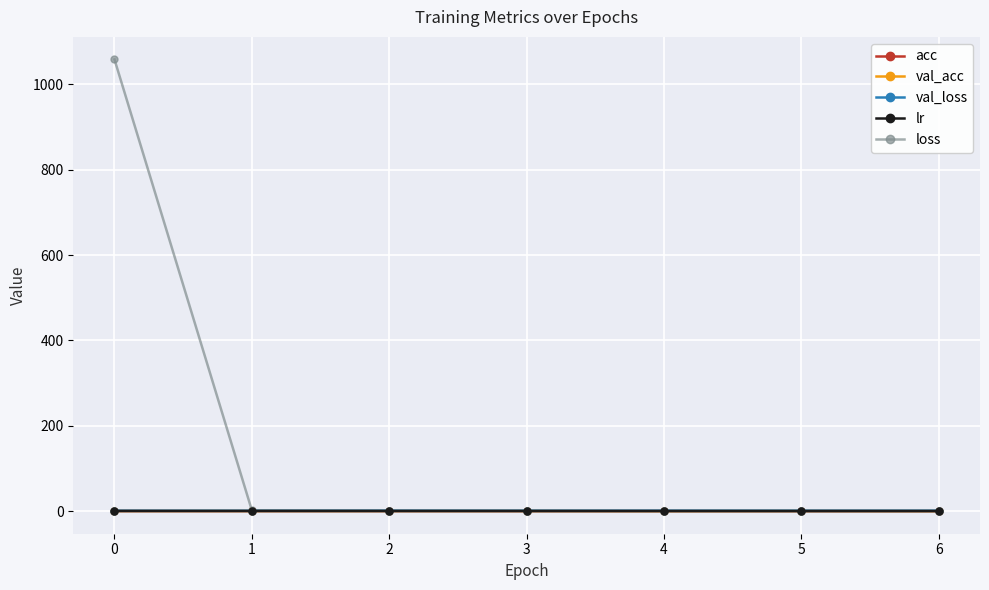

What is the greatest value displayed?

1058.1